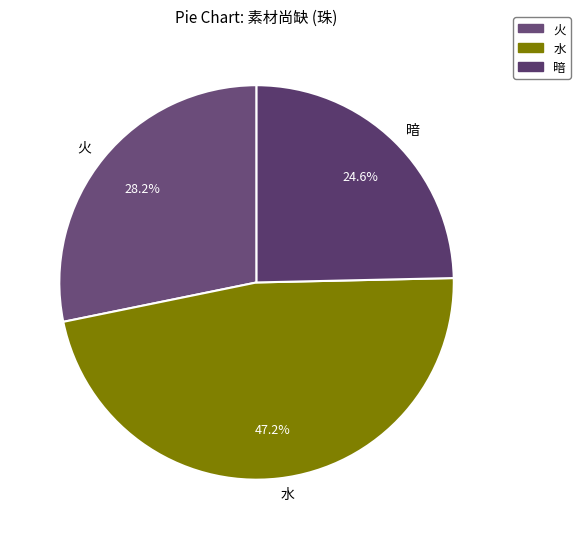

To the nearest percent, what is the average slice percentage?

33%